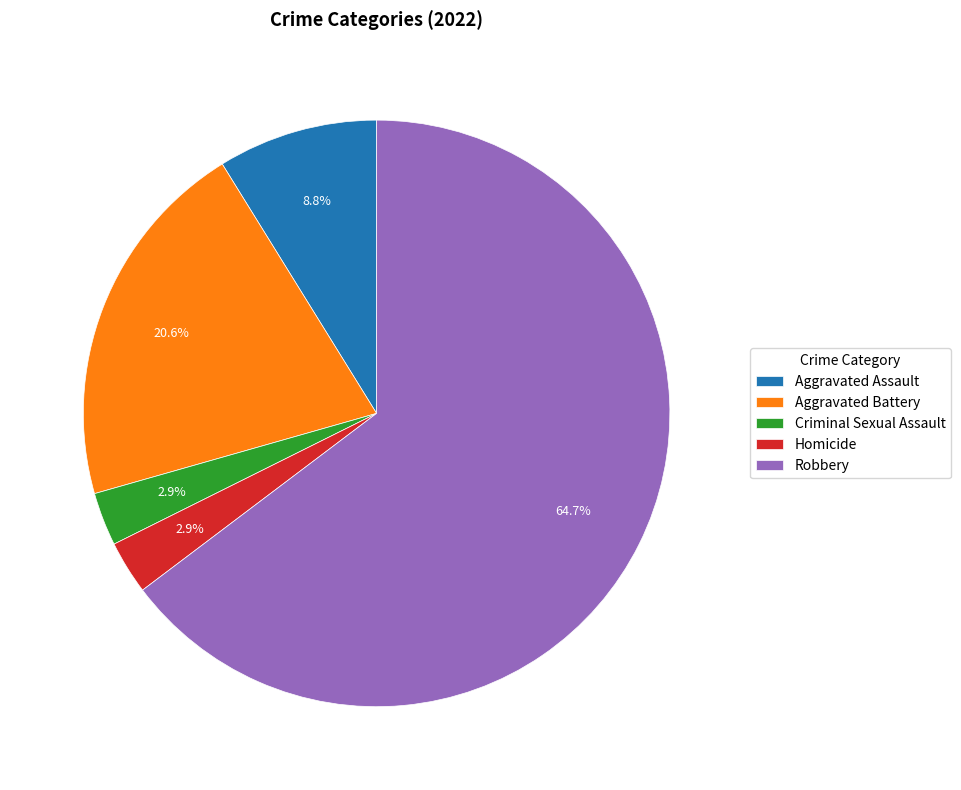

How many slices are in this pie chart?

5